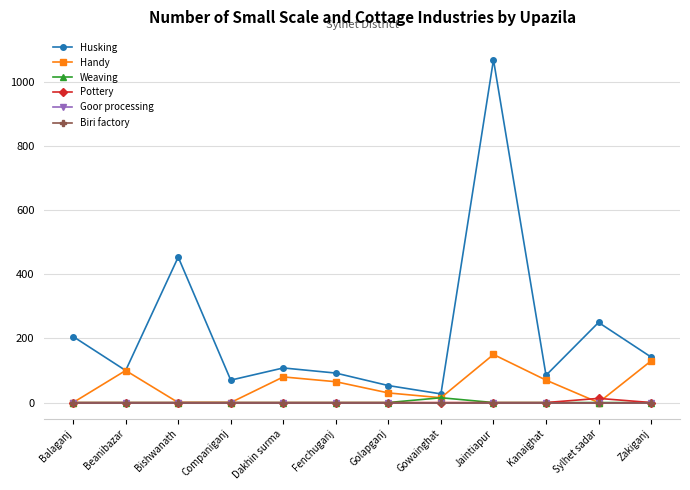

Does the chart have visible grid lines?

Yes